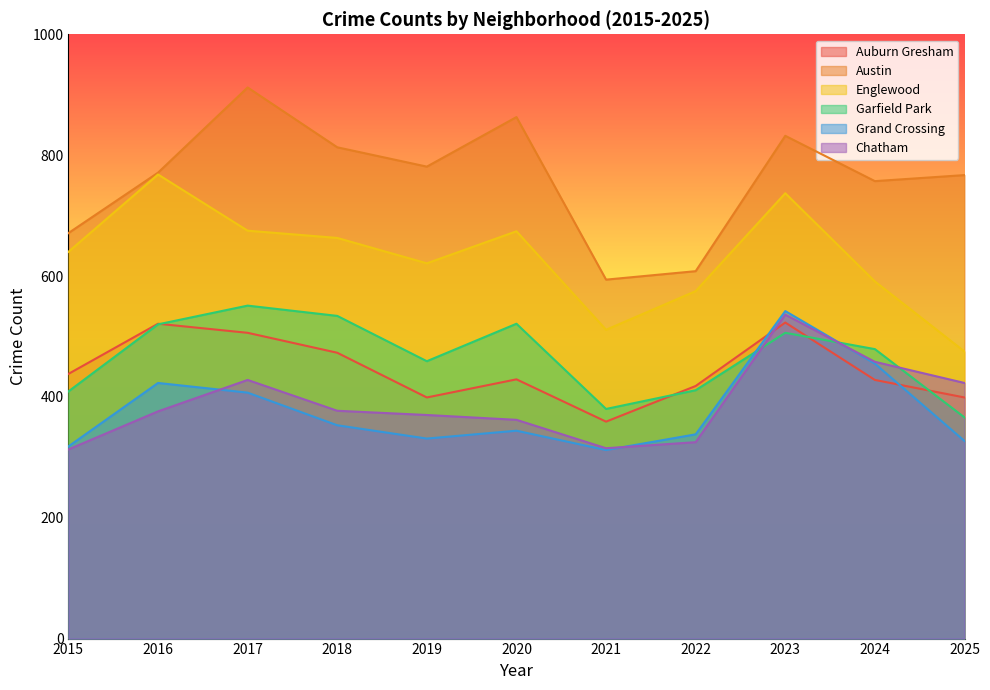

Which series has the largest range (max minus min)?

Austin